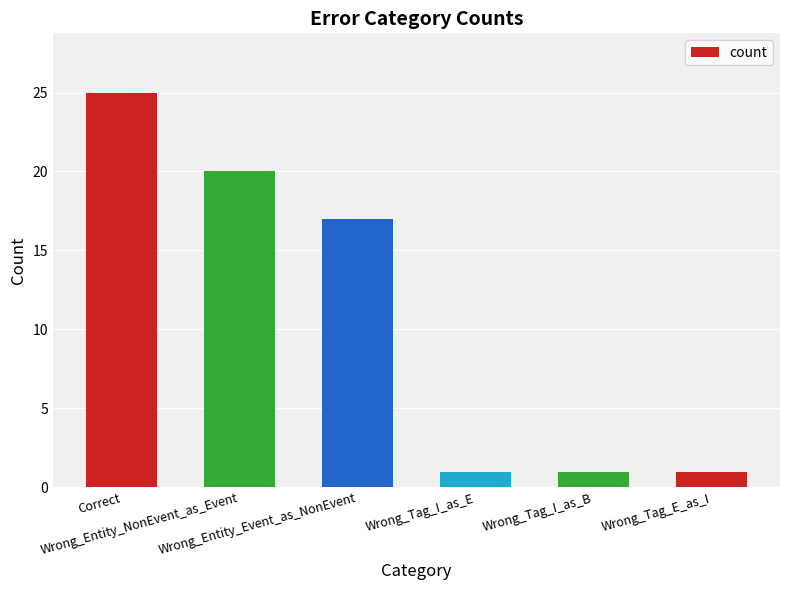

What position from the left is Wrong_Tag_I_as_B?

5